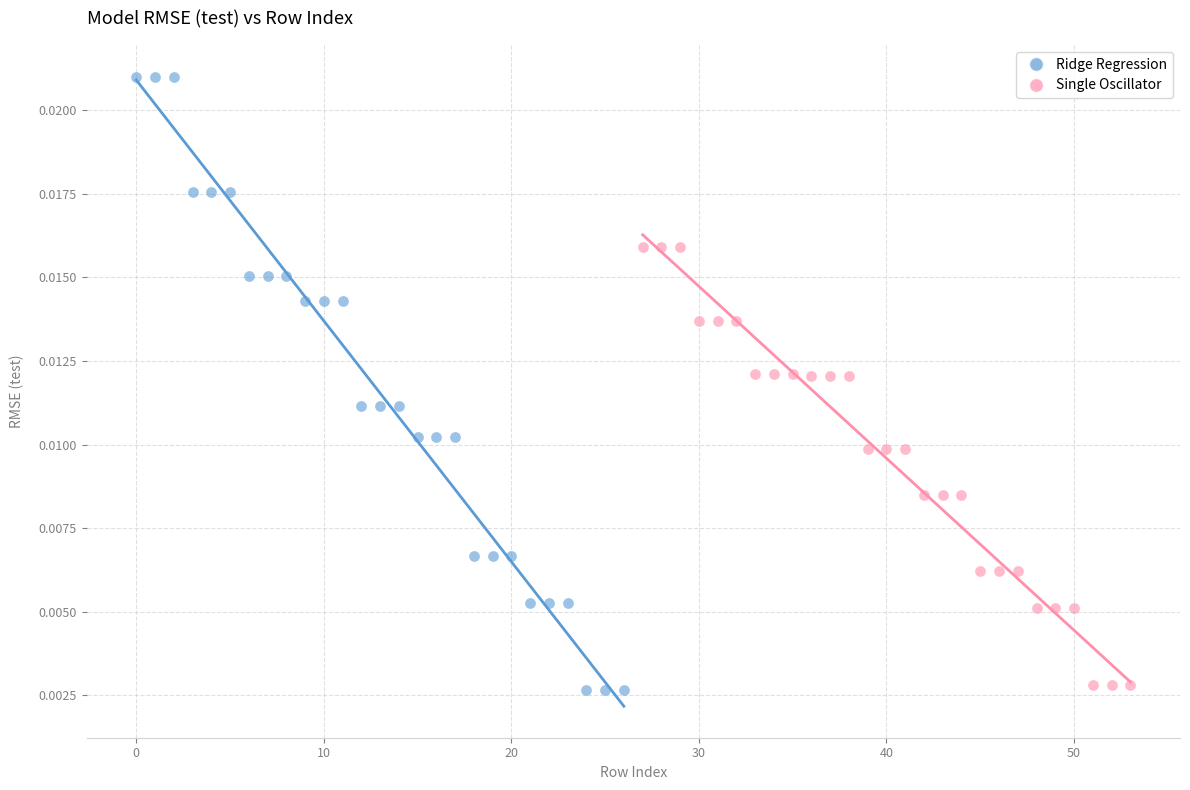

Which series has the widest spread of Y values?

Ridge Regression